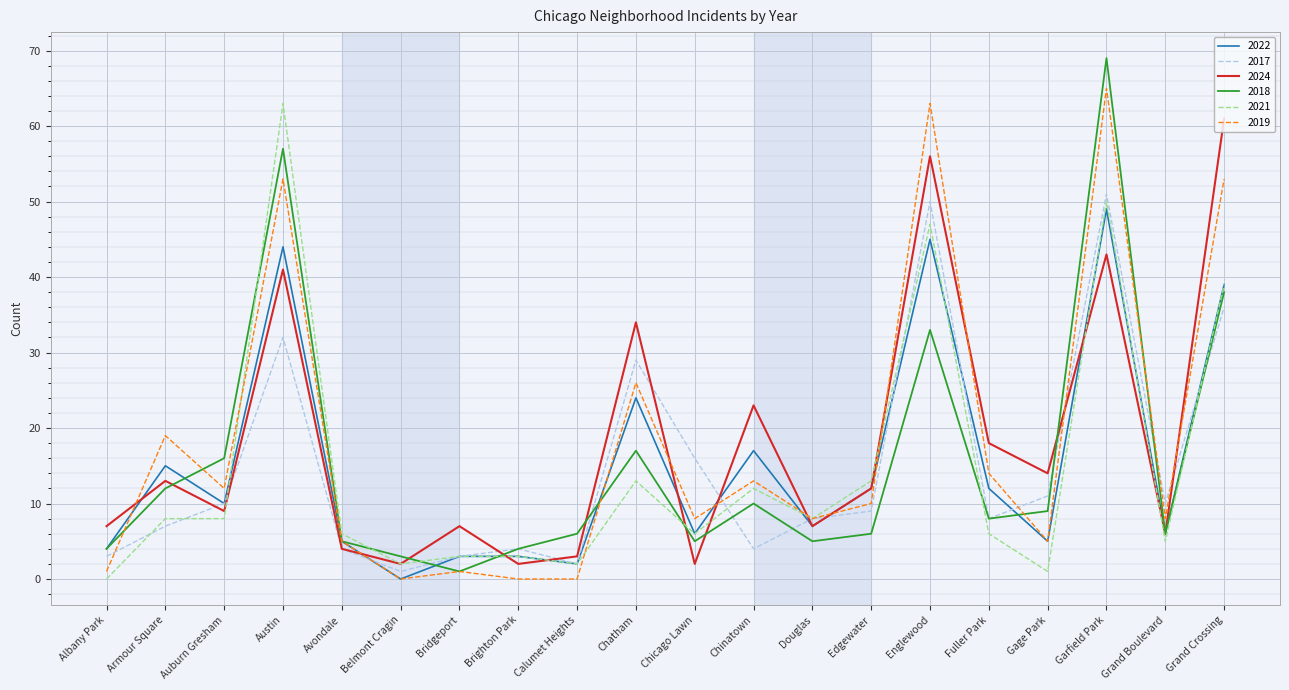

What is the maximum value for 2018?

69